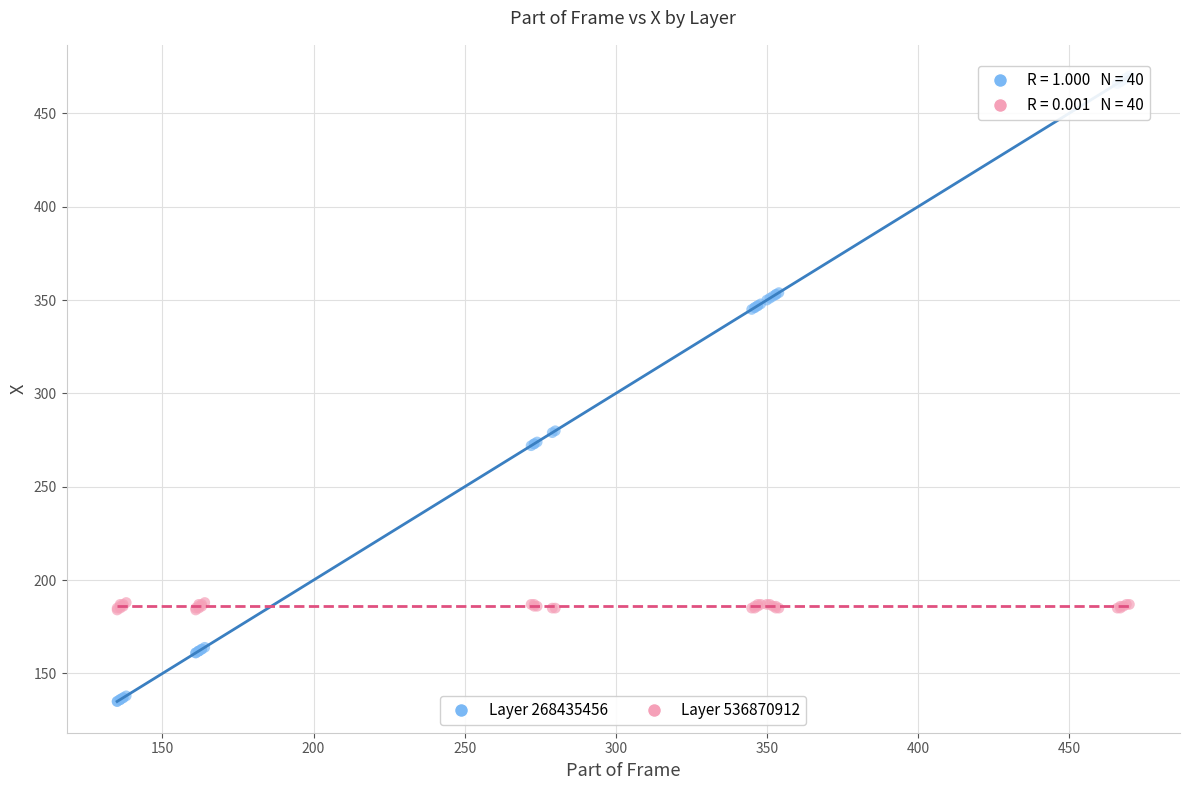

What is the X range (max minus min) for the scatter plot?

335